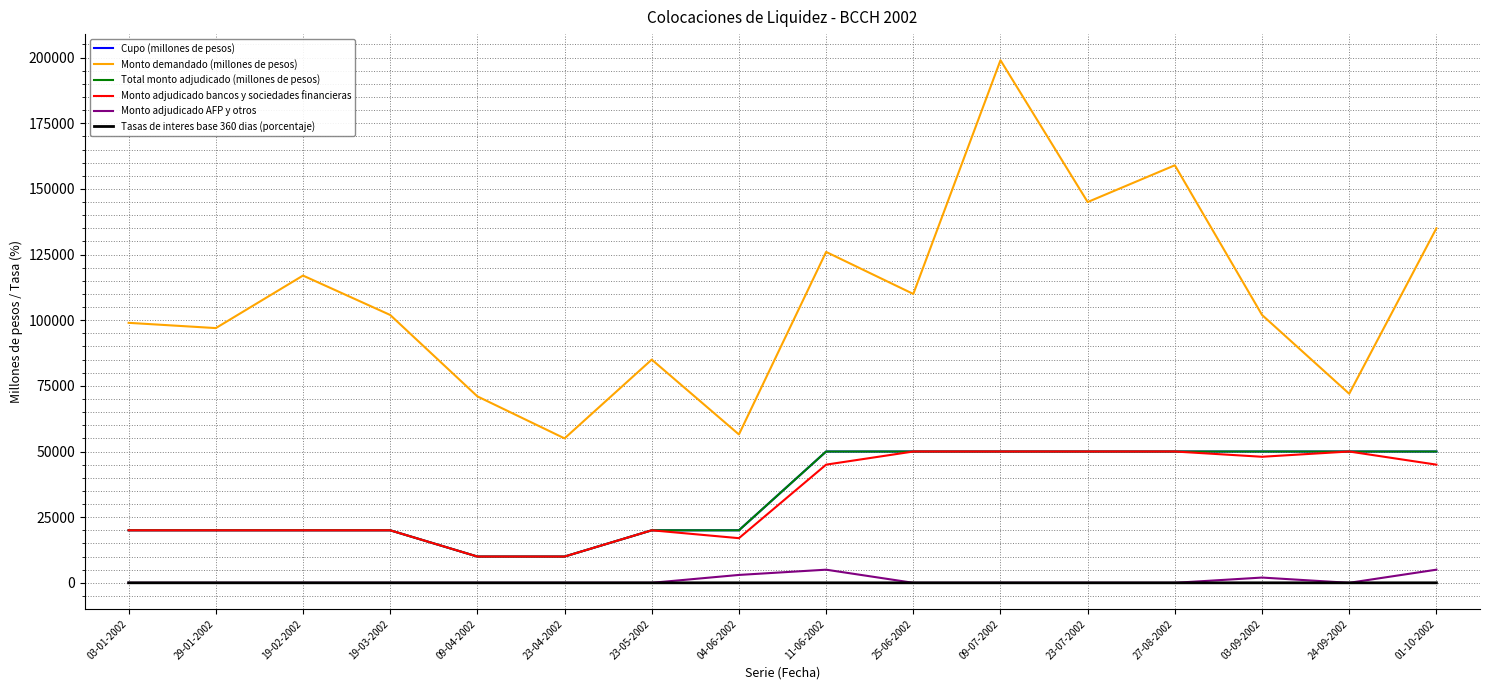

Reading left to right, what are all the values shown in this chart?

Cupo (millones de pesos): 03-01-2002=20000.0	29-01-2002=20000.0	19-02-2002=20000.0	19-03-2002=20000.0	09-04-2002=10000.0	23-04-2002=10000.0	23-05-2002=20000.0	04-06-2002=20000.0	11-06-2002=50000.0	25-06-2002=50000.0	09-07-2002=50000.0	23-07-2002=50000.0	27-08-2002=50000.0	03-09-2002=50000.0	24-09-2002=50000.0	01-10-2002=50000.0
Monto demandado (millones de pesos): 03-01-2002=99000.0	29-01-2002=97000.0	19-02-2002=117000.0	19-03-2002=102000.0	09-04-2002=71000.0	23-04-2002=55000.0	23-05-2002=85000.0	04-06-2002=56500.0	11-06-2002=126000.0	25-06-2002=110000.0	09-07-2002=199000.0	23-07-2002=145000.0	27-08-2002=159000.0	03-09-2002=102000.0	24-09-2002=72000.0	01-10-2002=135000.0
Total monto adjudicado (millones de pesos): 03-01-2002=20000.0	29-01-2002=20000.0	19-02-2002=20000.0	19-03-2002=20000.0	09-04-2002=10000.0	23-04-2002=10000.0	23-05-2002=20000.0	04-06-2002=20000.0	11-06-2002=50000.0	25-06-2002=50000.0	09-07-2002=50000.0	23-07-2002=50000.0	27-08-2002=50000.0	03-09-2002=50000.0	24-09-2002=50000.0	01-10-2002=50000.0
Monto adjudicado bancos y sociedades financieras: 03-01-2002=20000.0	29-01-2002=20000.0	19-02-2002=20000.0	19-03-2002=20000.0	09-04-2002=10000.0	23-04-2002=10000.0	23-05-2002=20000.0	04-06-2002=17000.0	11-06-2002=45000.0	25-06-2002=50000.0	09-07-2002=50000.0	23-07-2002=50000.0	27-08-2002=50000.0	03-09-2002=48000.0	24-09-2002=50000.0	01-10-2002=45000.0
Monto adjudicado AFP y otros: 03-01-2002=0.0	29-01-2002=0.0	19-02-2002=0.0	19-03-2002=0.0	09-04-2002=0.0	23-04-2002=0.0	23-05-2002=0.0	04-06-2002=3000.0	11-06-2002=5000.0	25-06-2002=0.0	09-07-2002=0.0	23-07-2002=0.0	27-08-2002=0.0	03-09-2002=2000.0	24-09-2002=0.0	01-10-2002=5000.0
Tasas de interes base 360 dias (porcentaje): 03-01-2002=6.8	29-01-2002=6.1	19-02-2002=5.6	19-03-2002=5.0	09-04-2002=5.0	23-04-2002=4.9	23-05-2002=4.5	04-06-2002=4.5	11-06-2002=4.5	25-06-2002=4.6	09-07-2002=4.2	23-07-2002=3.7	27-08-2002=2.8	03-09-2002=3.2	24-09-2002=3.8	01-10-2002=3.8